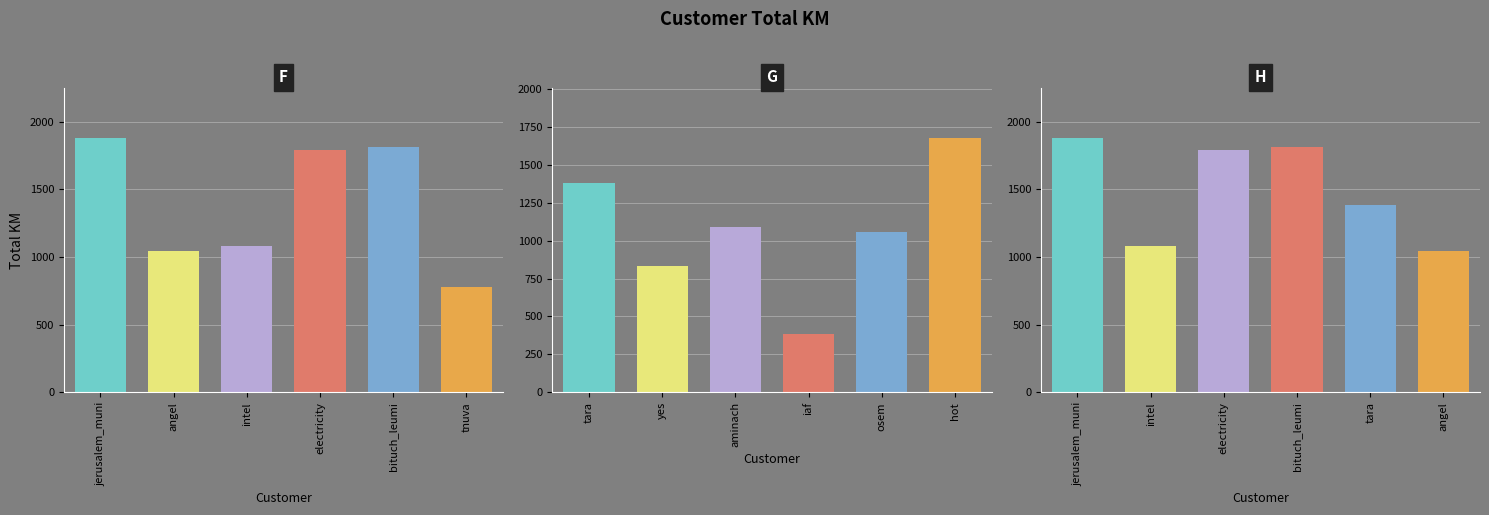

What is the difference between the F values at tnuva and intel?

301.5